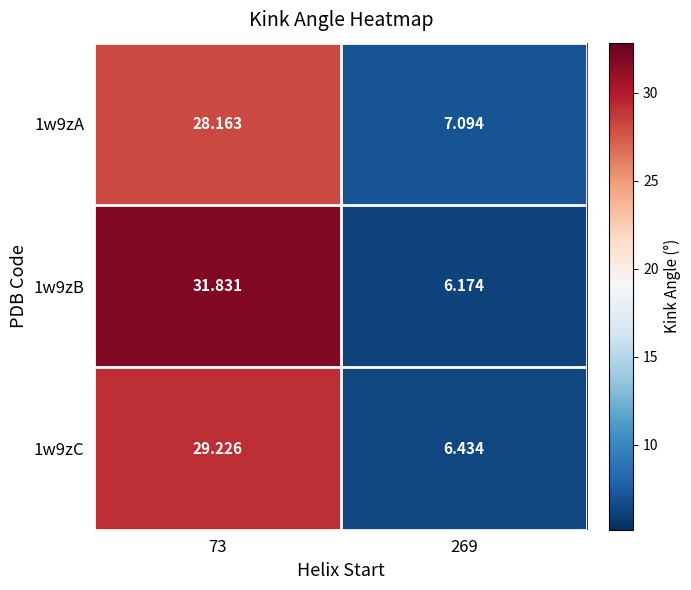

What is the maximum value shown in the chart?

31.8